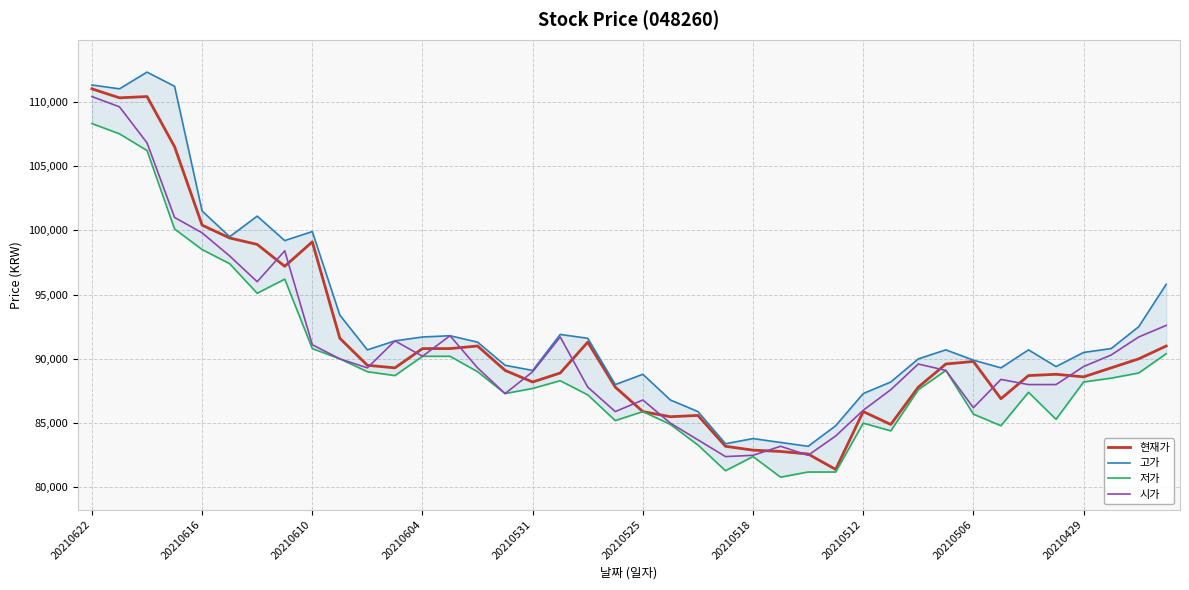

Is the value of 현재가 at 17 greater than the value of 저가 at 10?

No